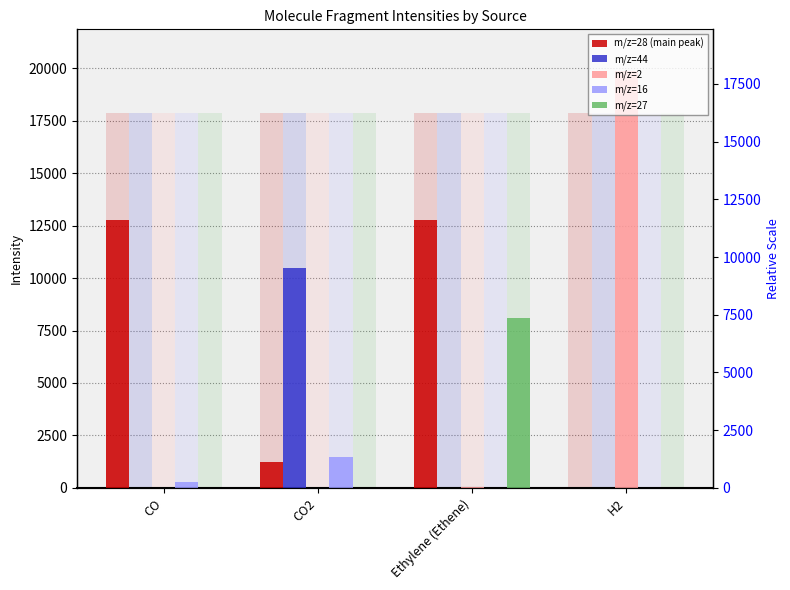

Between CO and CO2, which is larger?

CO